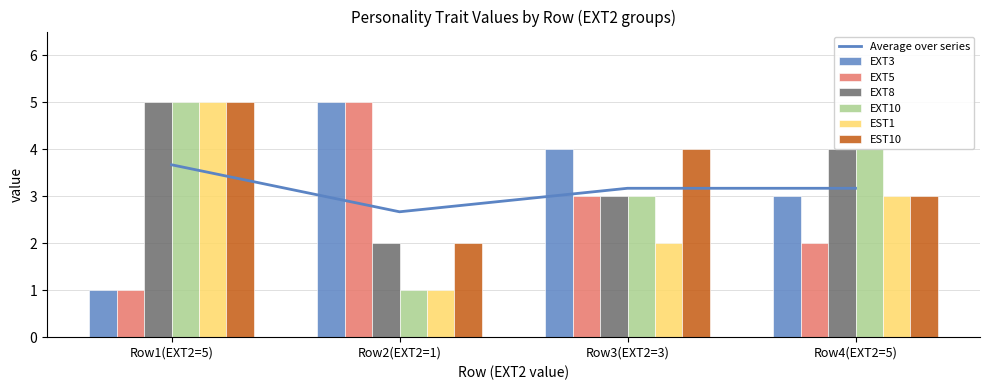

List the labels in order of EXT10 value, smallest first.

Row2(EXT2=1), Row3(EXT2=3), Row4(EXT2=5), Row1(EXT2=5)